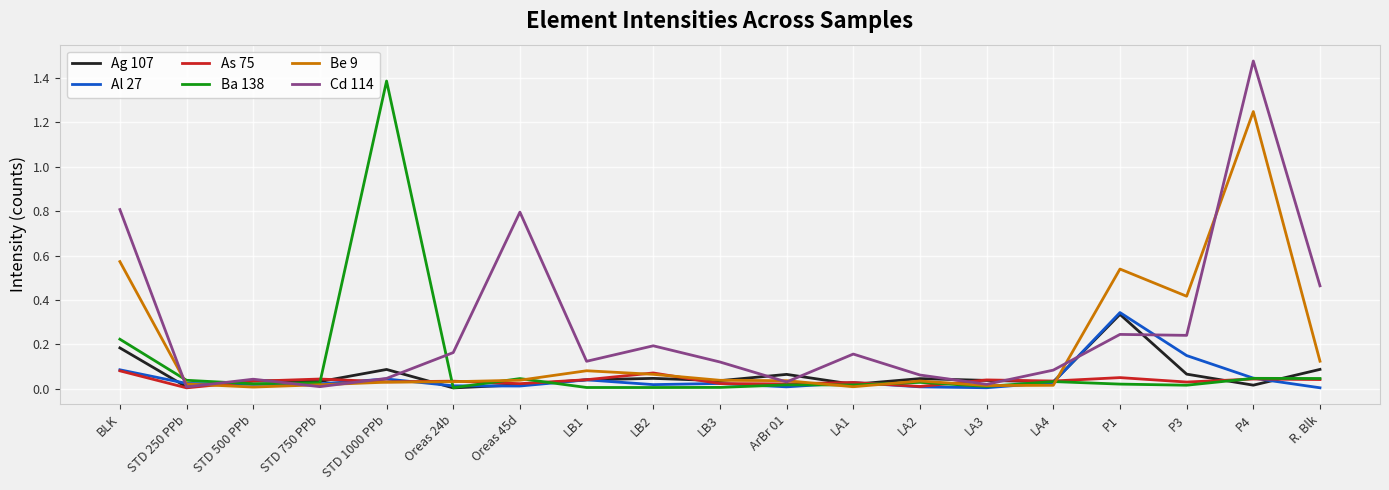

What are all the series names shown in the legend?

Ag 107, Al 27, As 75, Ba 138, Be 9, Cd 114